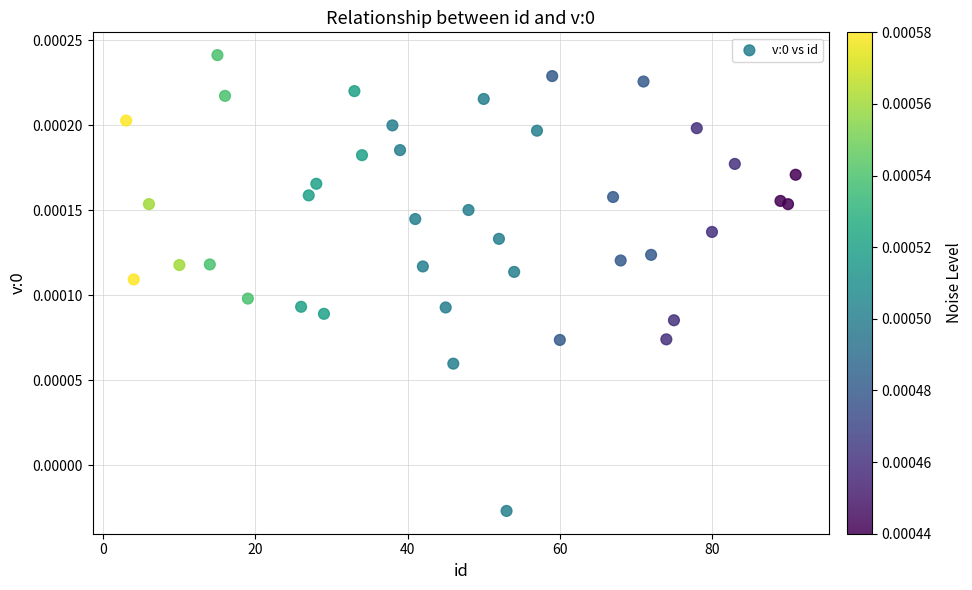

What is the range of X values (max minus min)?

88.0